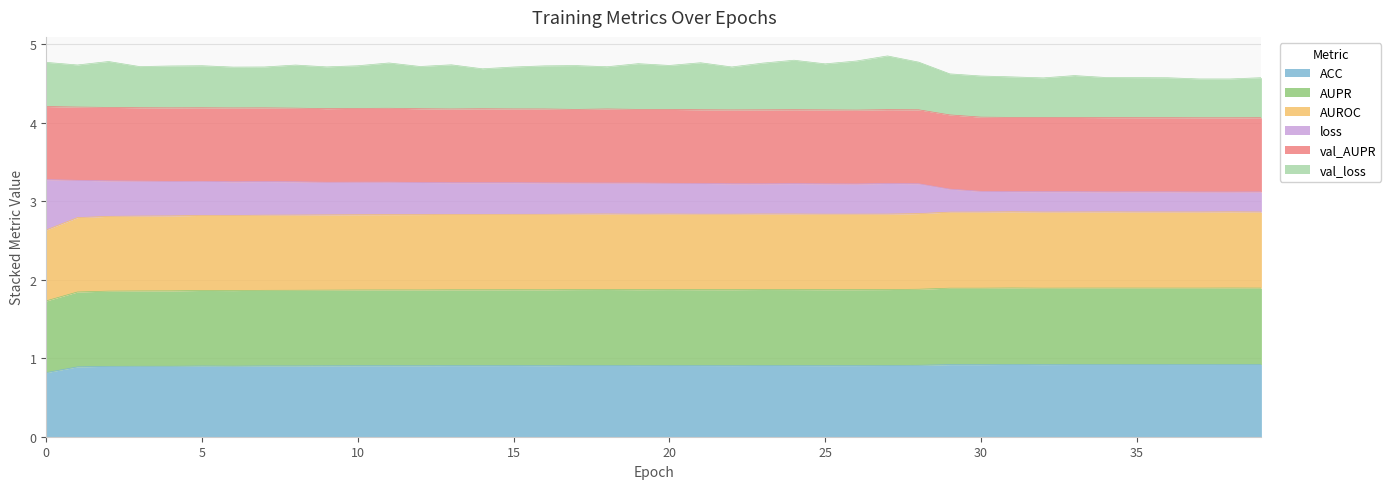

What is the total value across all series at 0?

4.8